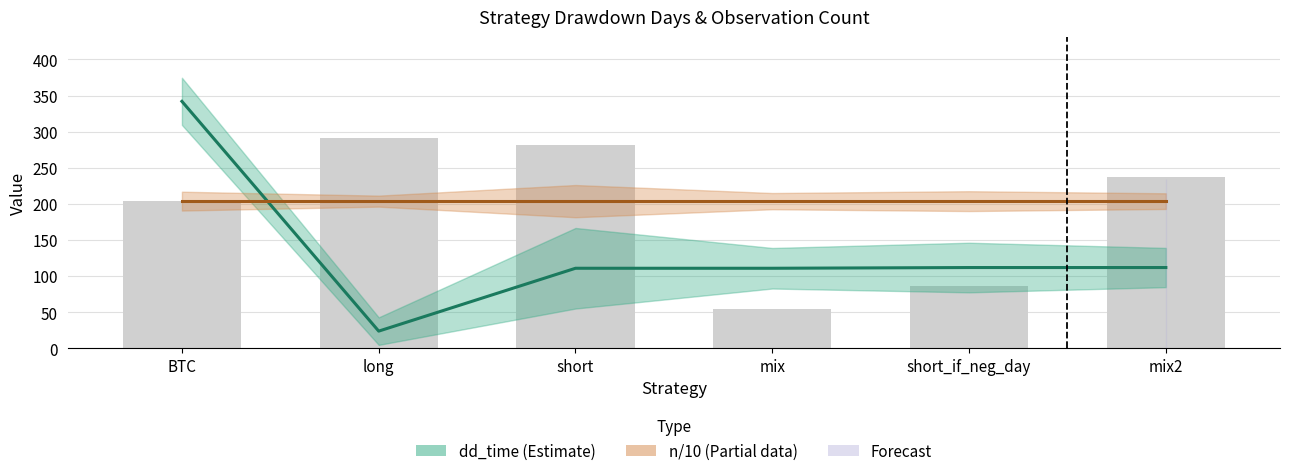

Which category has the lowest value across all series?

long